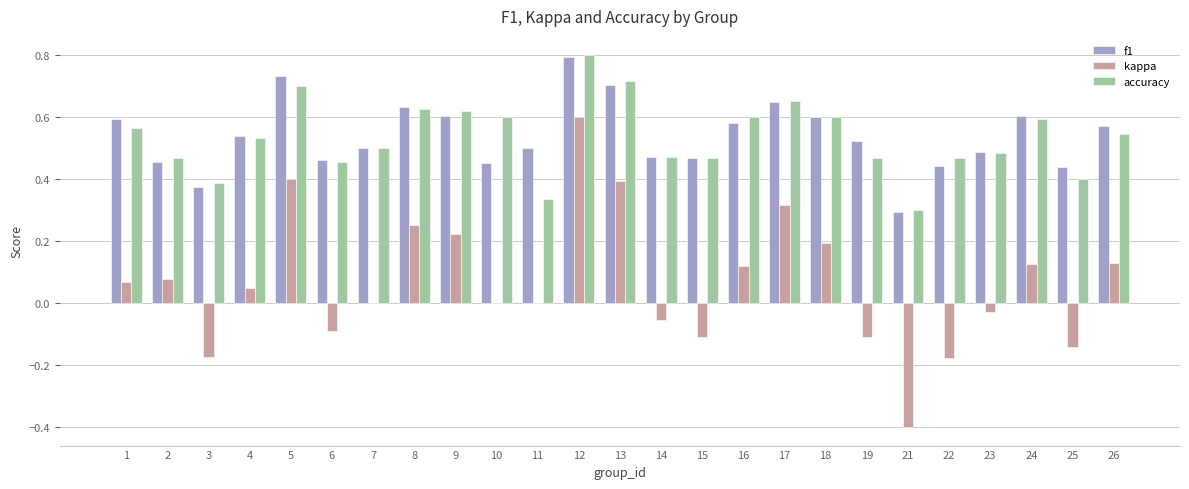

What is the greatest value displayed?

0.8